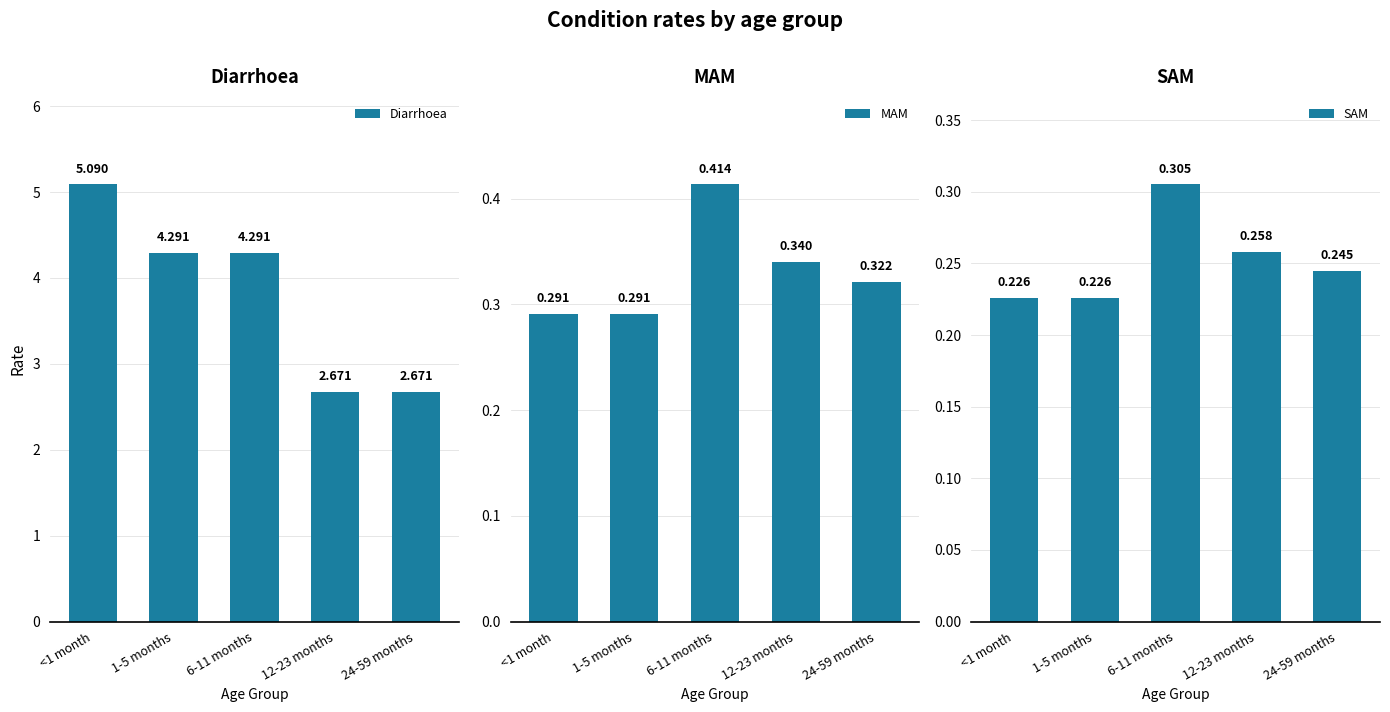

Between 12-23 months and 1-5 months, which is larger?

1-5 months